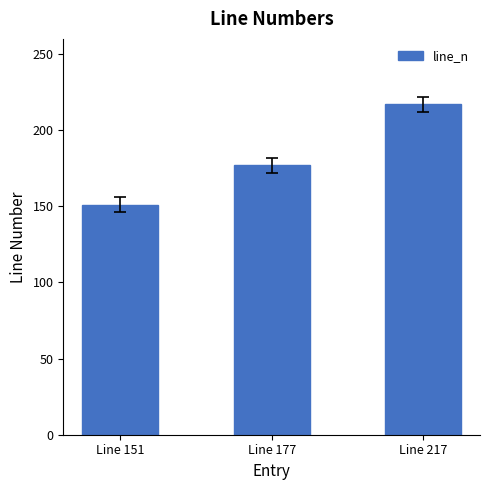

Which category has the lowest value across all series?

Line 151